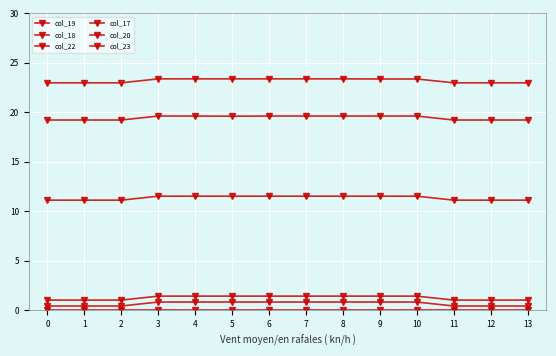

Where is the first local maximum for col_18?

3